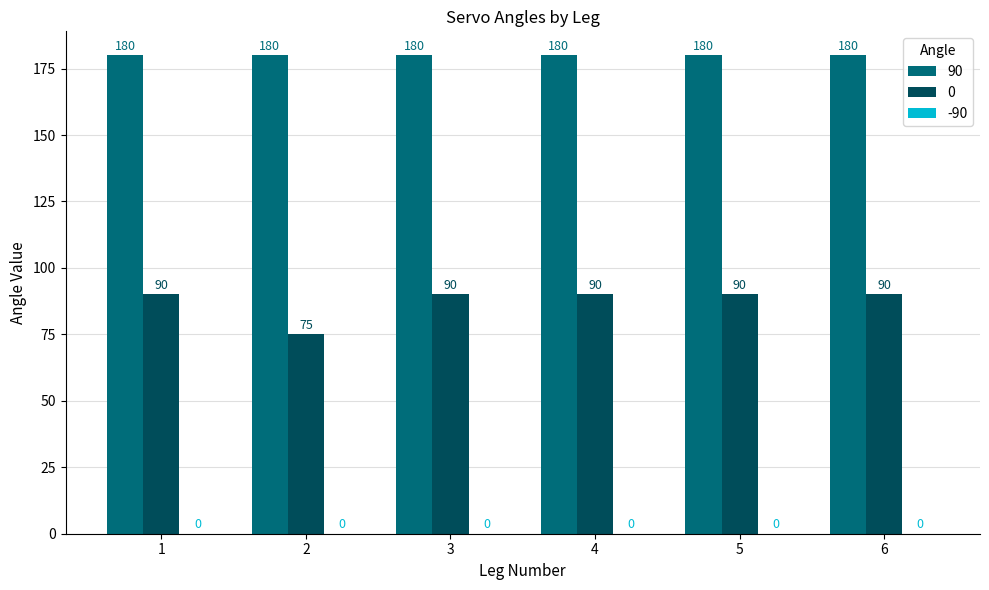

What is the total value across all series at 1?

270